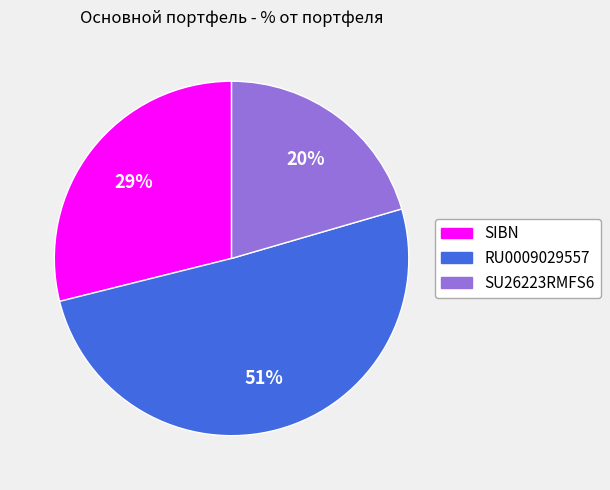

To the nearest percent, what is the difference between the RU0009029557 and SIBN slice percentages?

22%